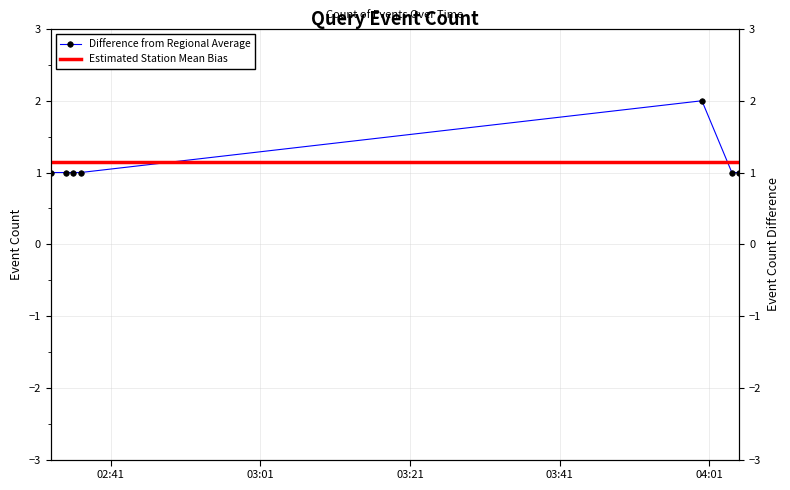

Rank the categories by value from lowest to highest.

2019-08-03 02:33:00, 2019-08-03 02:35:00, 2019-08-03 02:36:00, 2019-08-03 02:37:00, 2019-08-03 04:04:00, 2019-08-03 04:05:00, 2019-08-03 04:00:00